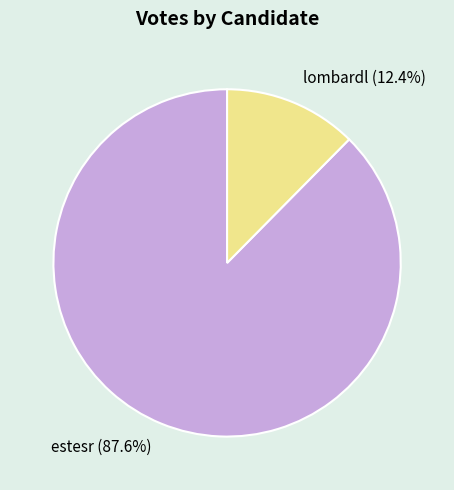

To the nearest percent, what is the average slice percentage?

50%